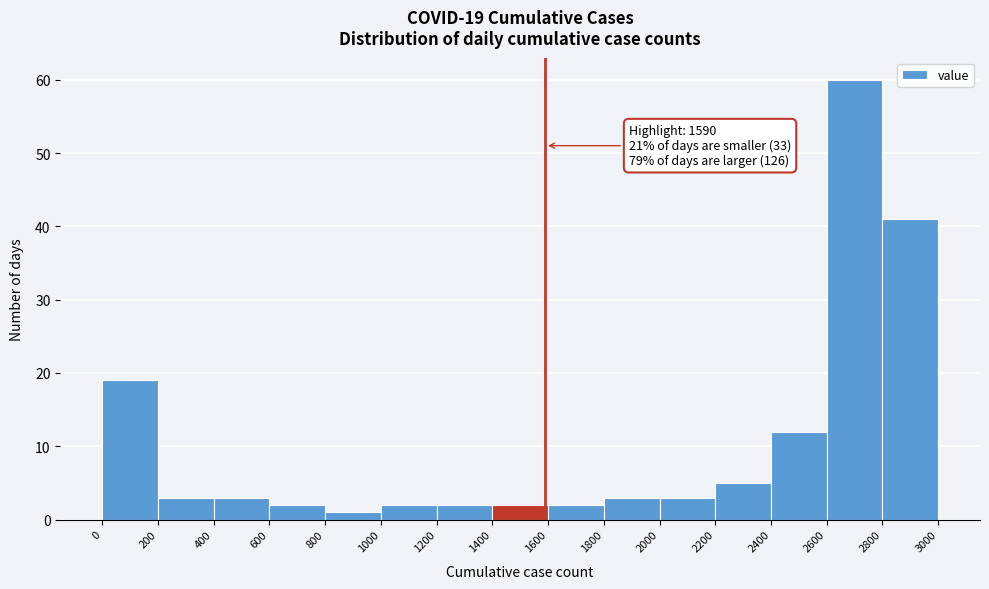

Over which range of the x-axis is the bar tallest?

2600 to 2800